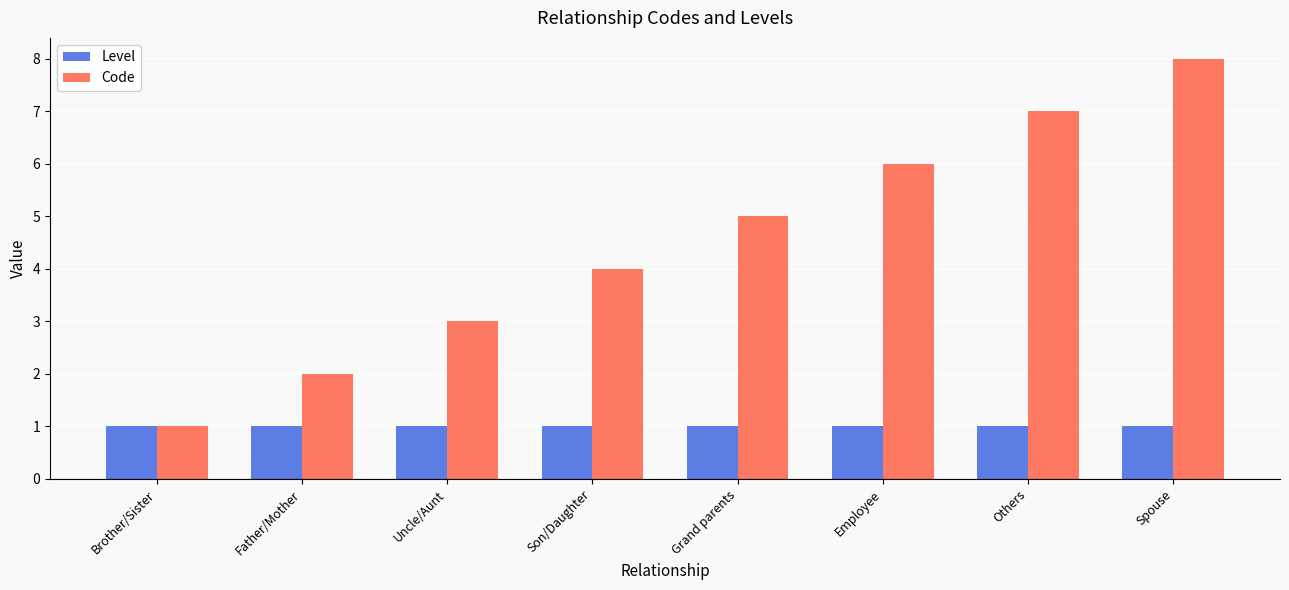

What value does the Code series have at Brother/Sister?

1